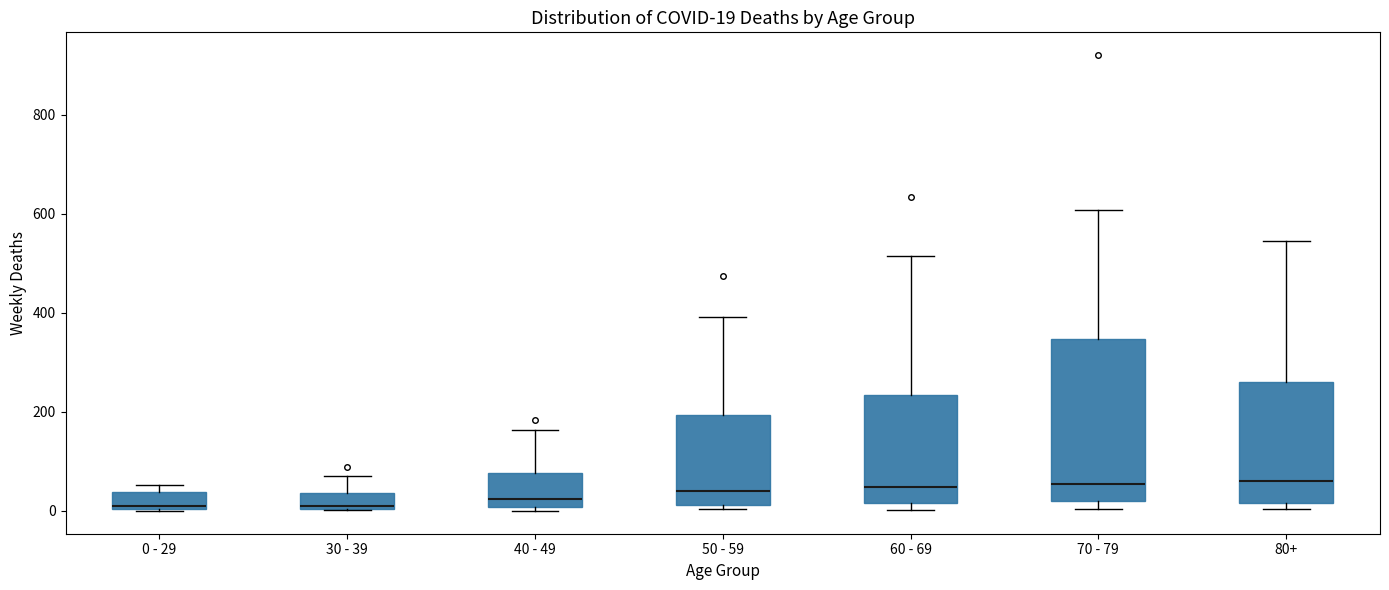

Comparing the boxes themselves (not the whiskers), which one is the tallest?

70 - 79